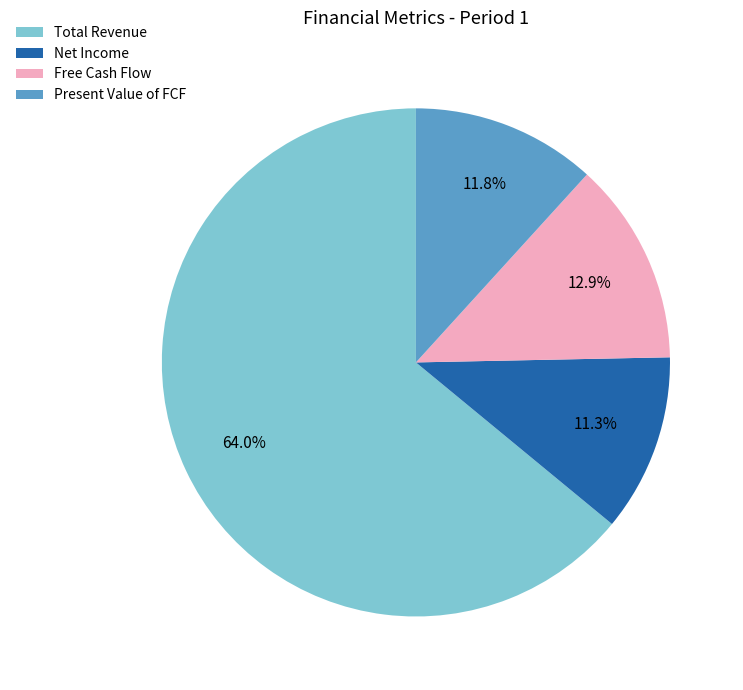

To the nearest percent, what is the average slice percentage?

25%